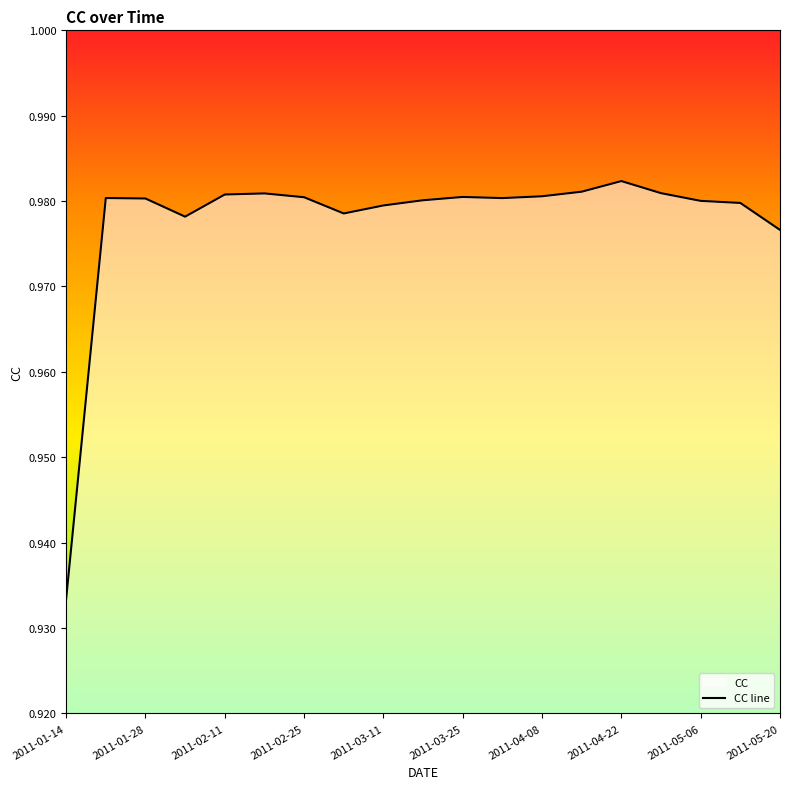

What is the smallest value displayed?

0.9